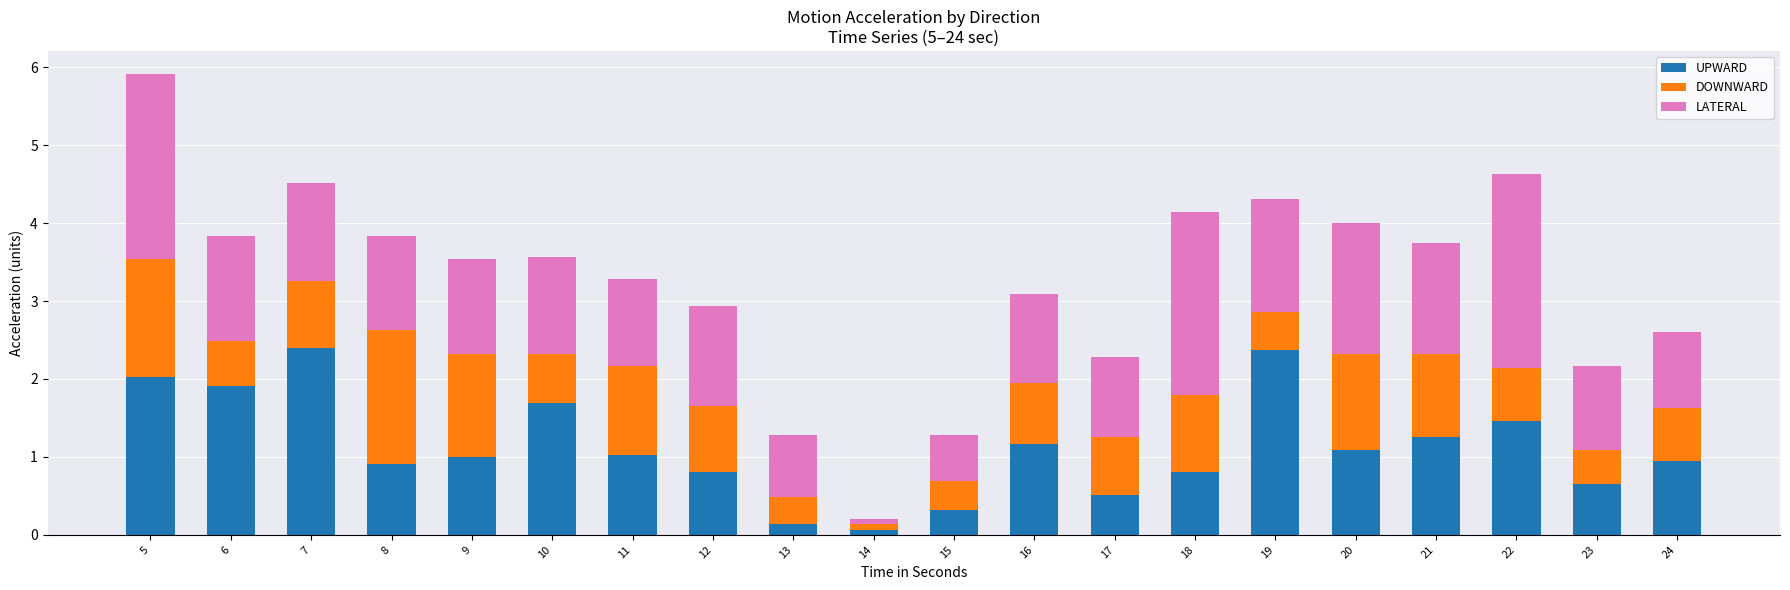

What is the highest value of the UPWARD series?

2.4